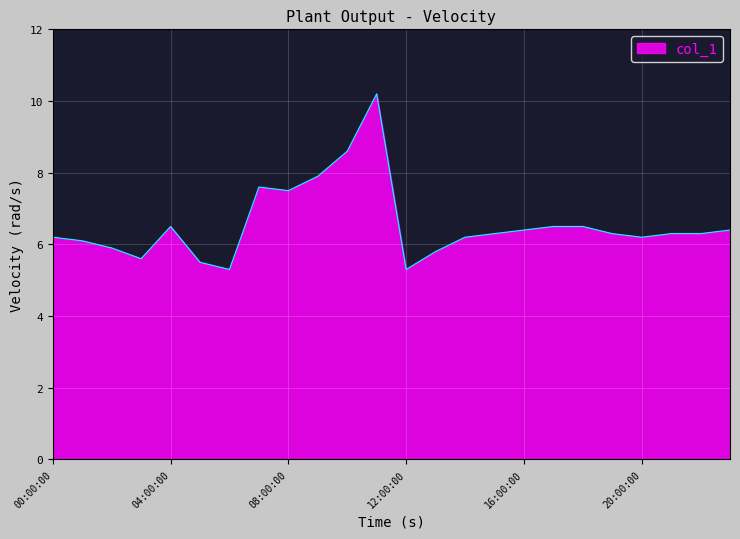

What is the maximum value shown in the chart?

10.2